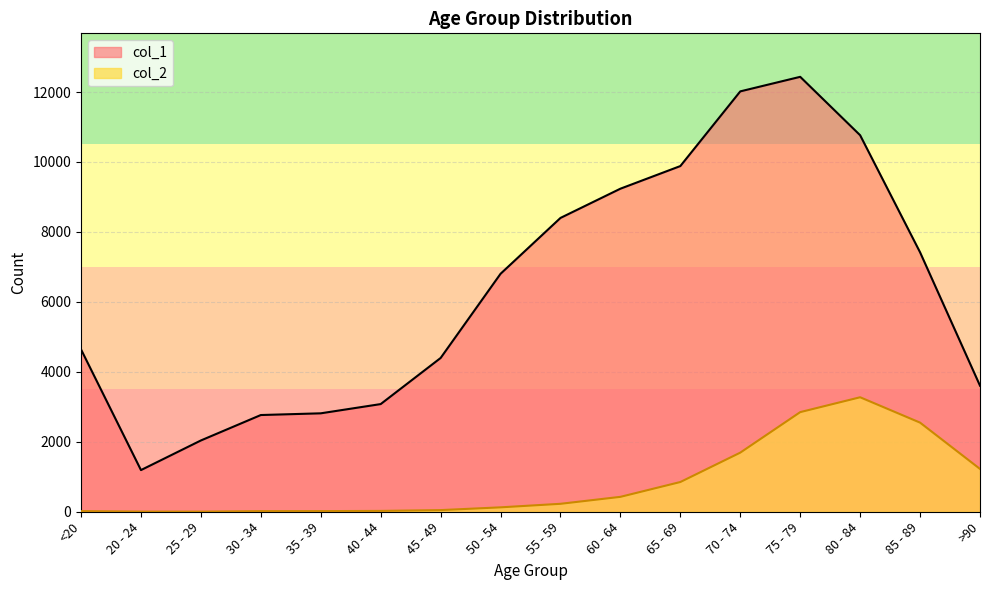

Which series has the largest total across all categories?

col_1